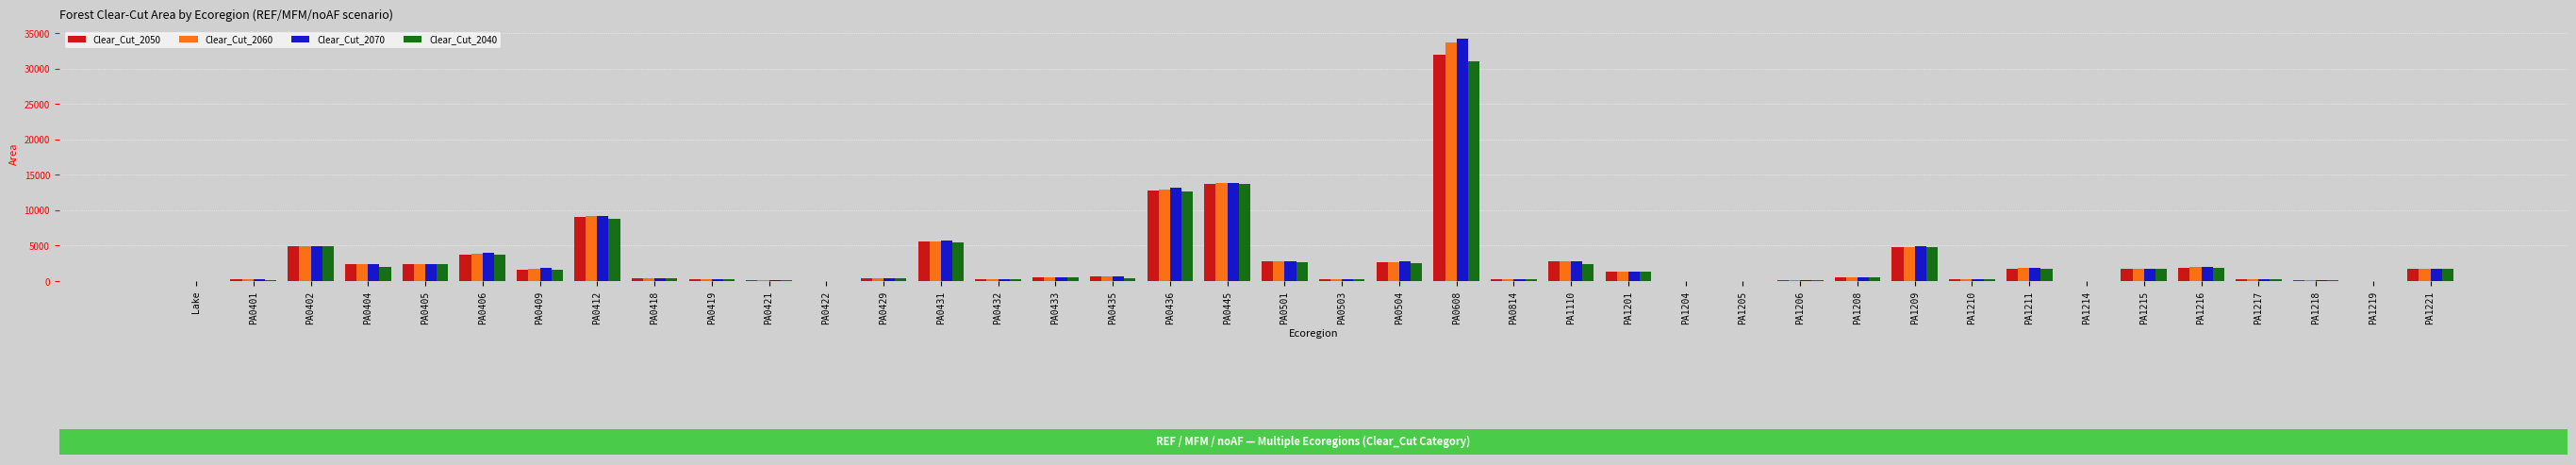

Which series has the widest spread of values?

Clear_Cut_2070